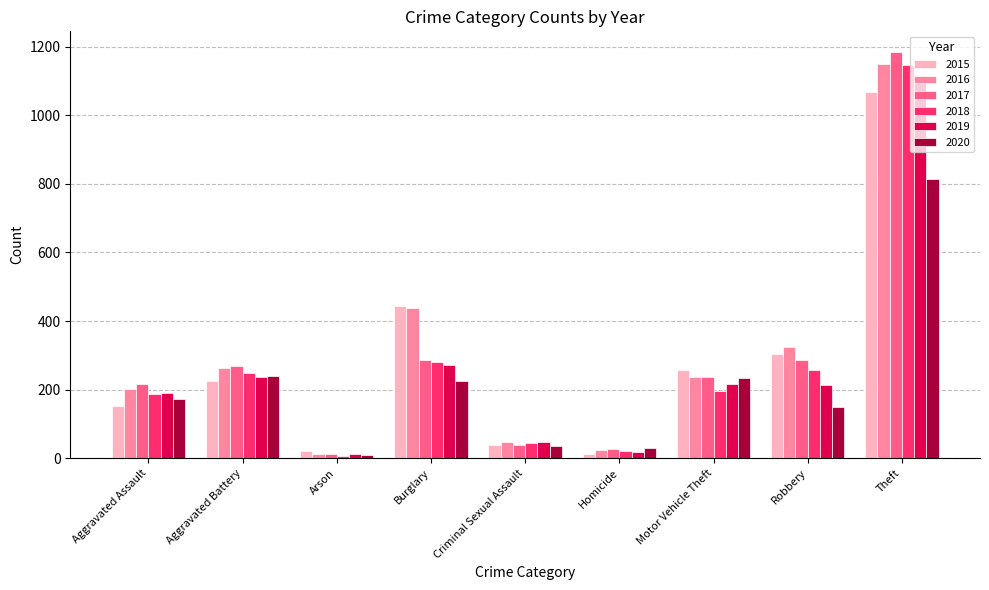

What is the maximum value for 2019?

1111